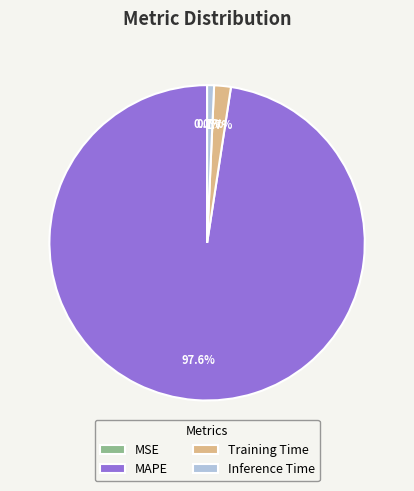

What percentage is the MAPE slice, to the nearest percent?

98%